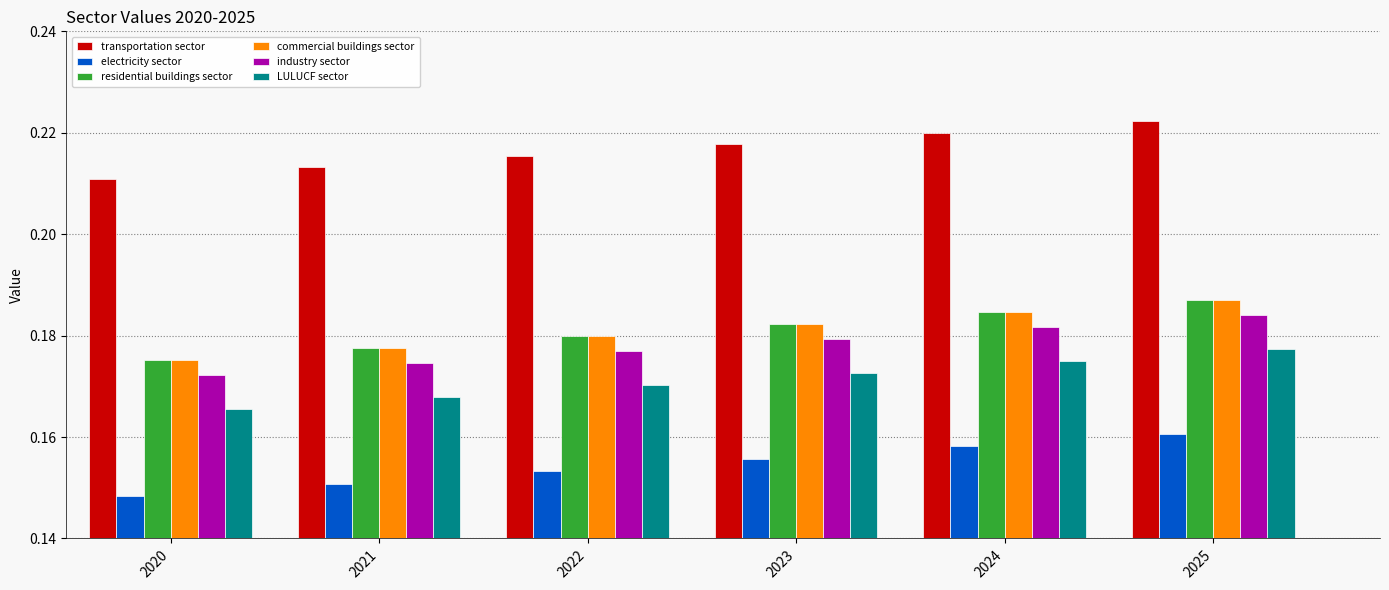

Rank the series by their maximum value, from highest to lowest.

transportation sector, residential buildings sector, commercial buildings sector, industry sector, LULUCF sector, electricity sector